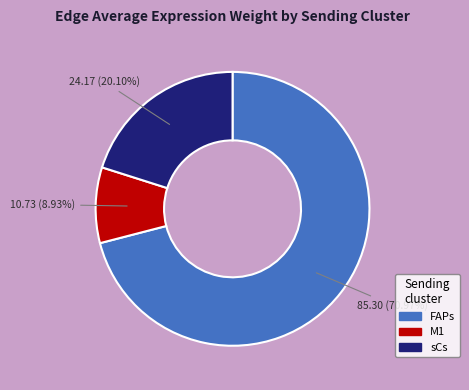

Which category has the smallest portion of the pie?

M1